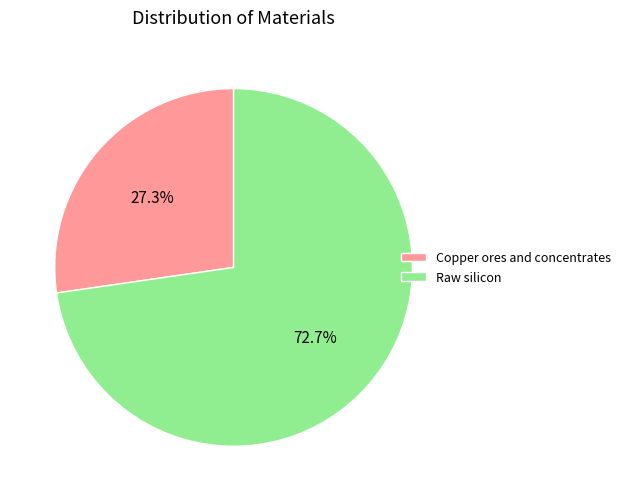

What percentage is NOT represented by Raw silicon?

27.3%